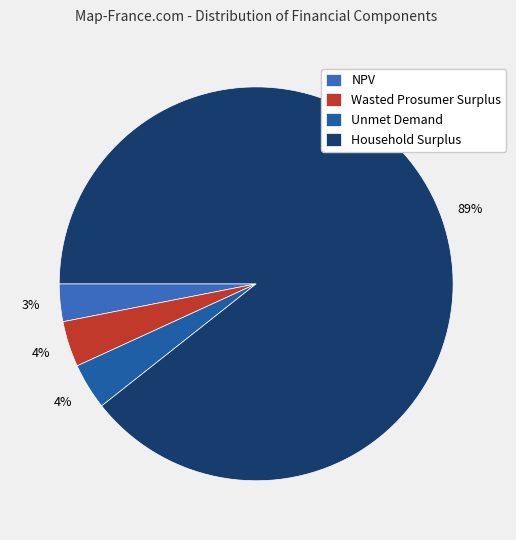

Does Household Surplus account for over 50% of the chart?

Yes